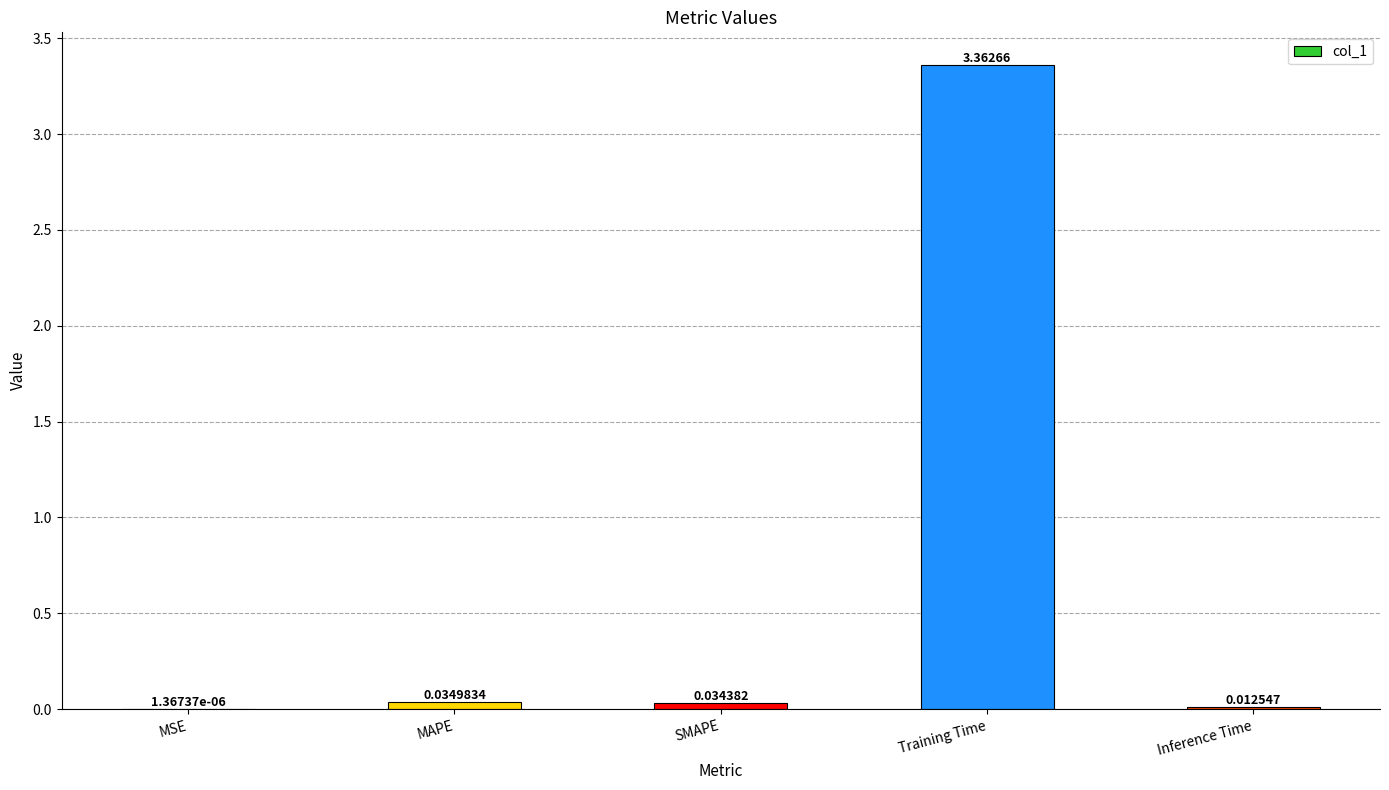

Between Training Time and MSE, which is larger?

Training Time